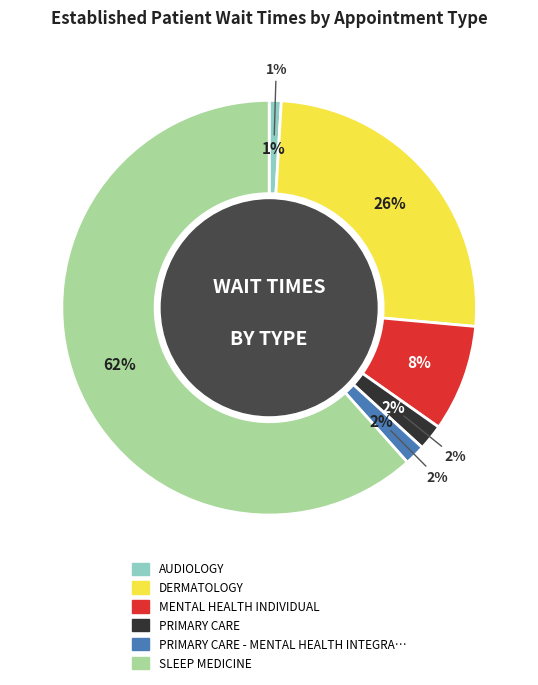

What portion of the pie excludes DERMATOLOGY?

74.5%